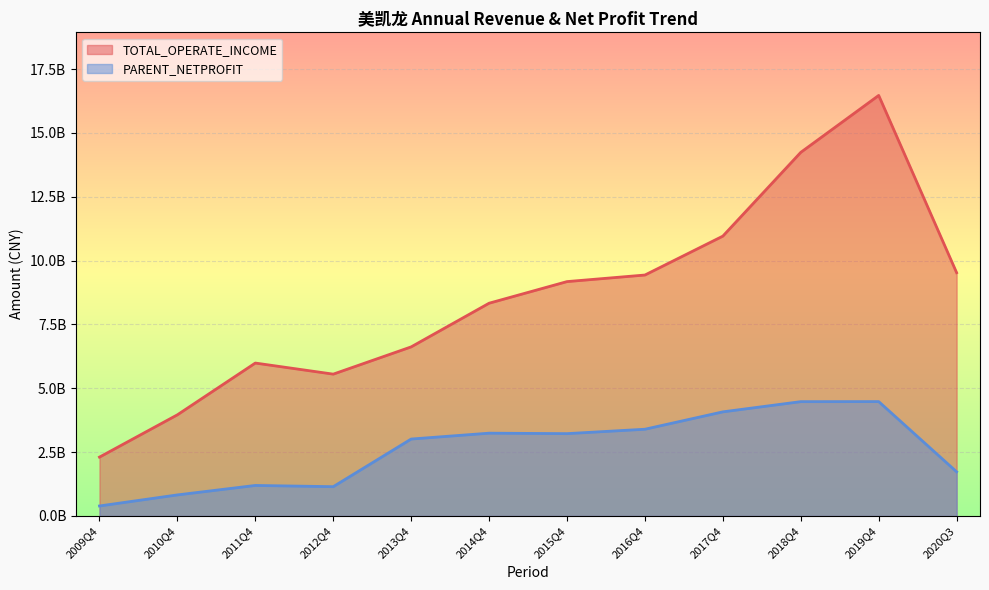

Is it true that PARENT_NETPROFIT equals 4477411242.5 at 2018Q4?

True